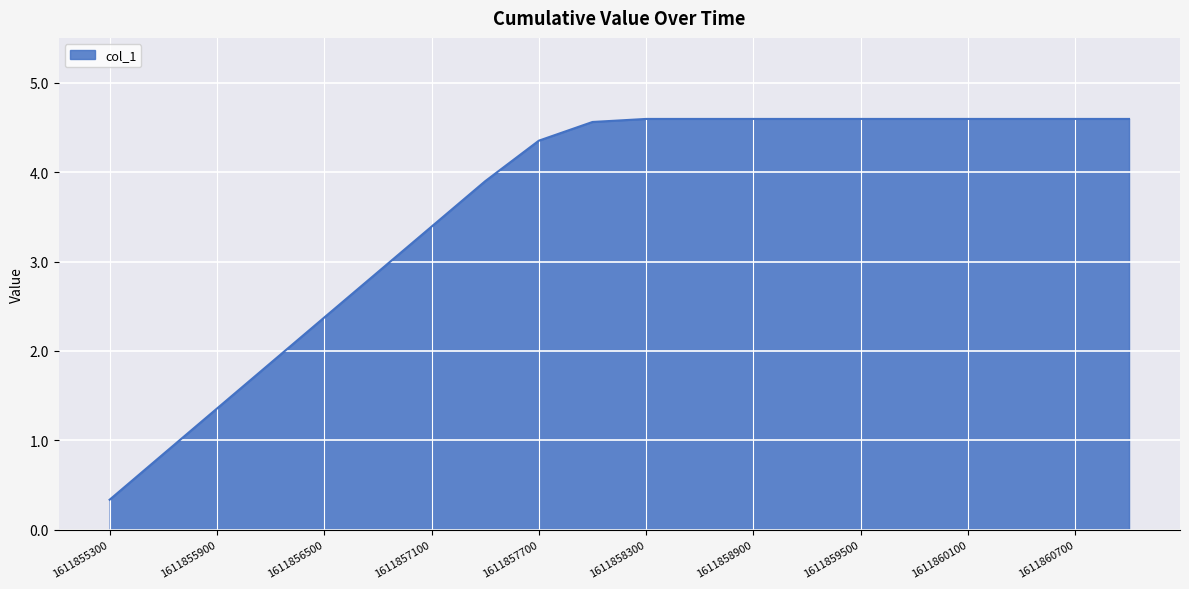

What is the minimum value shown in the chart?

0.3